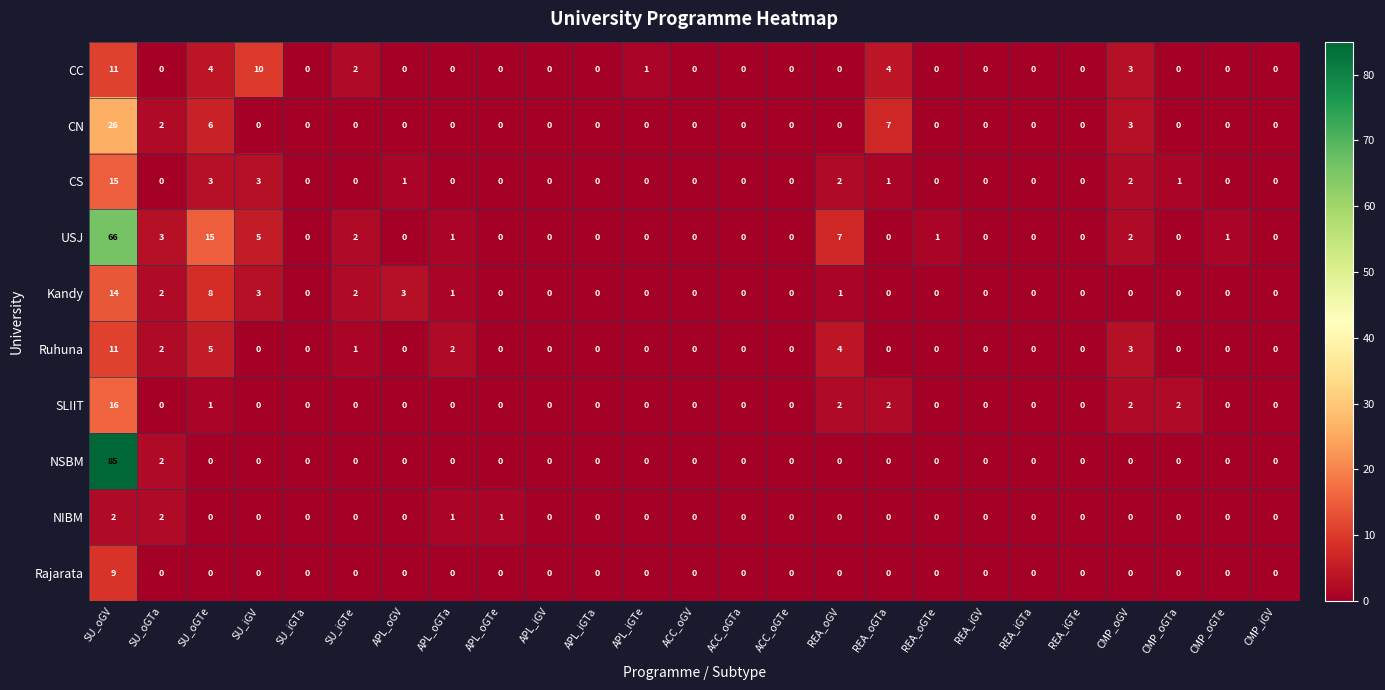

What is the difference between the highest and lowest values at SU_oGTe?

15